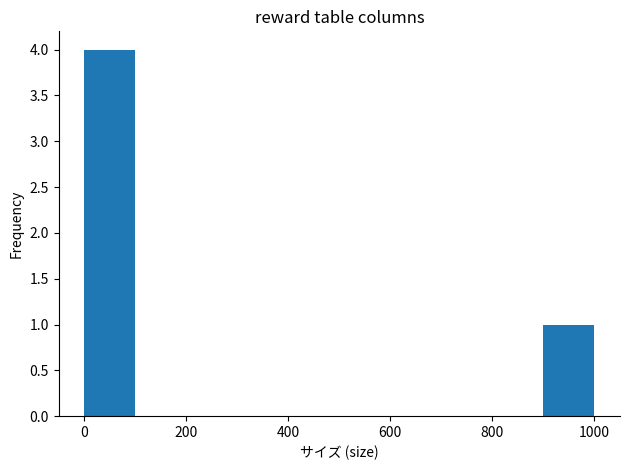

Reading left to right, transcribe this chart: for each bar, give the range it covers on the x-axis and its height. Neither the bar edges nor the heights are printed on the chart, so give them approximately, as read against the axes.

0 to 100: 4
100 to 200: 0
200 to 300: 0
300 to 400: 0
400 to 500: 0
500 to 600: 0
600 to 700: 0
700 to 800: 0
800 to 900: 0
900 to 1000: 1